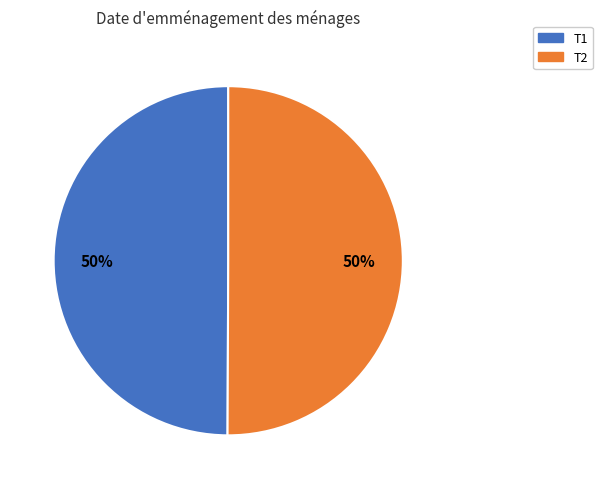

Is it true that T1 is 43% of the pie?

False